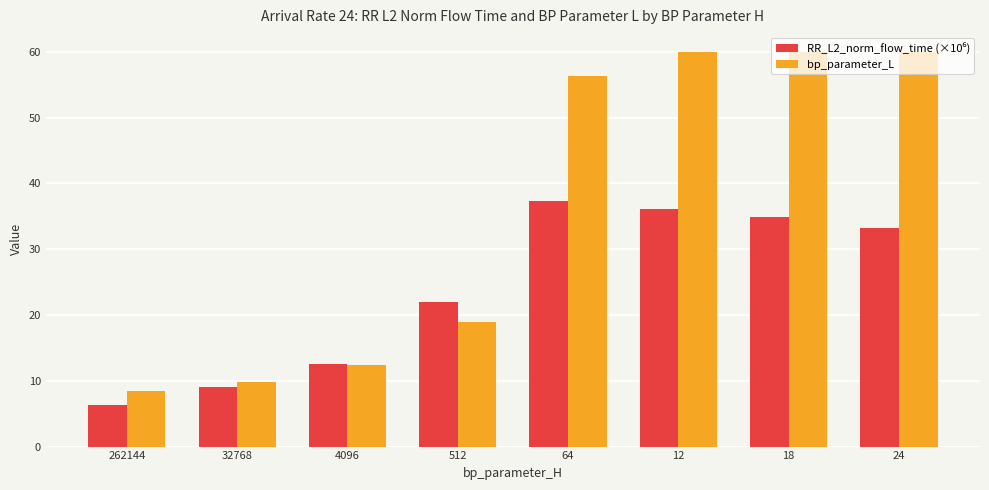

What is the difference between the maximum and minimum values in the bp_parameter_L series?

51.5